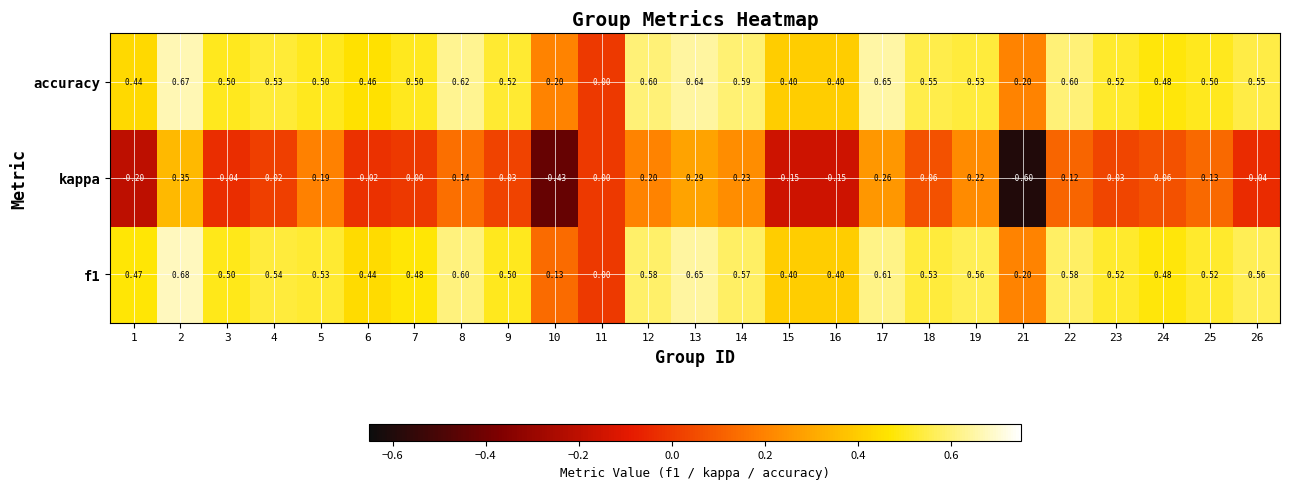

Is the value of accuracy at 18 greater than the value of f1 at 17?

No